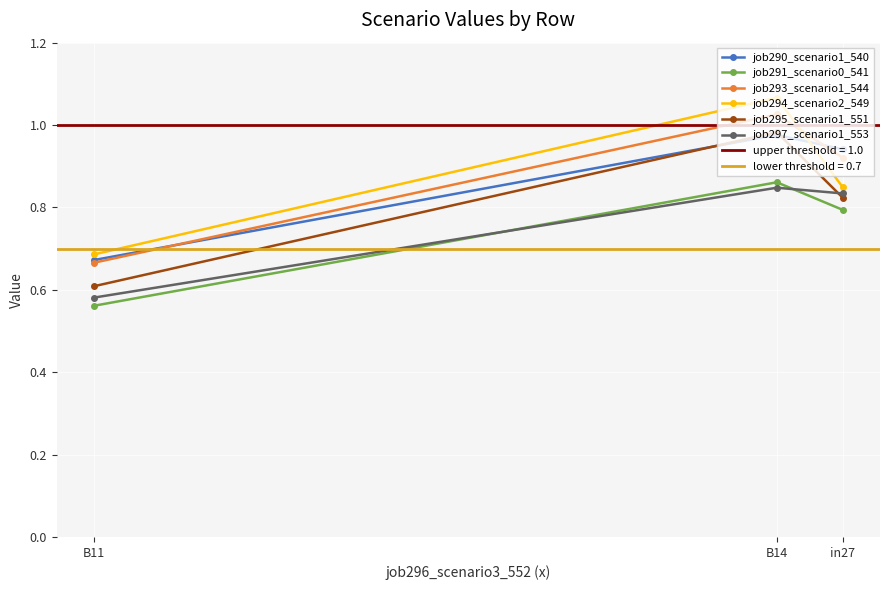

True or false: job295_scenario1_551 has a value of 0.6 at B11.

True